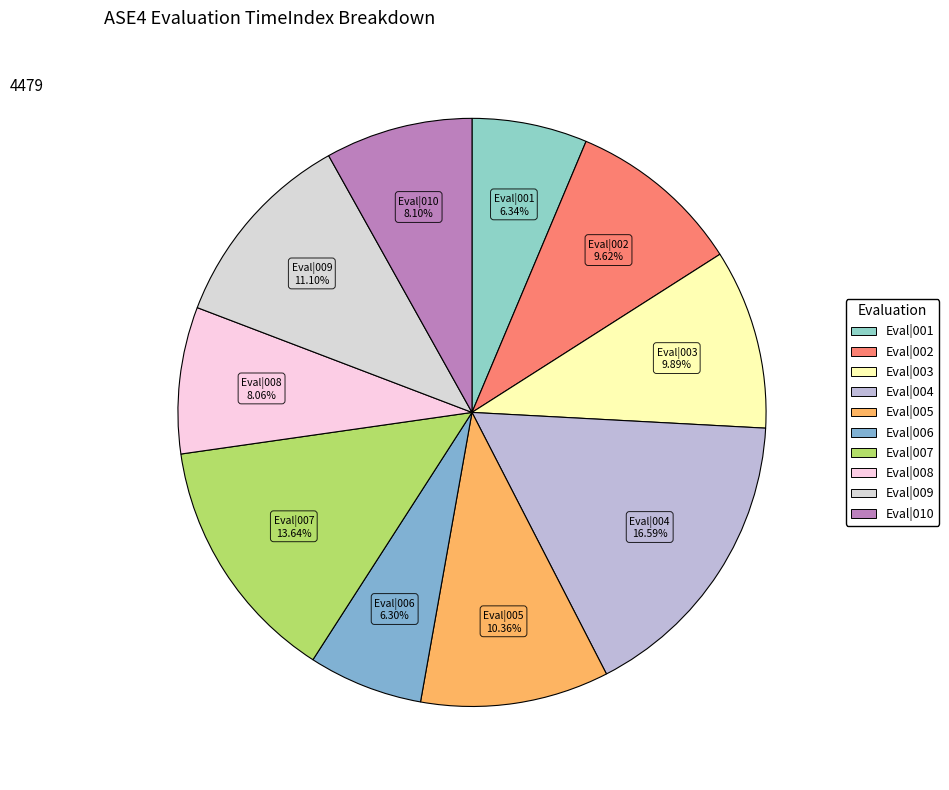

Count the number of slices in the pie.

10